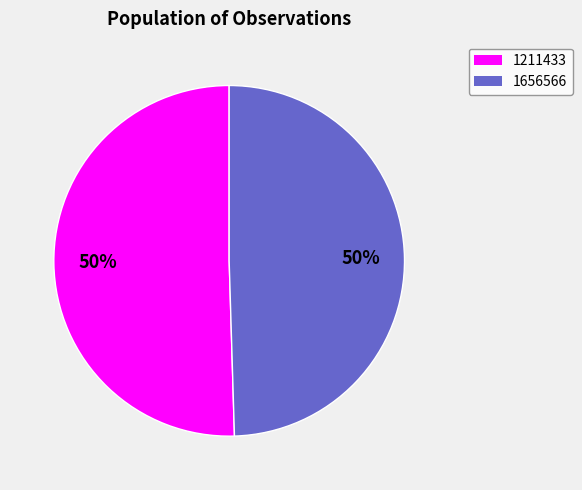

Combined, do 1211433 and 1656566 account for over 50%?

Yes